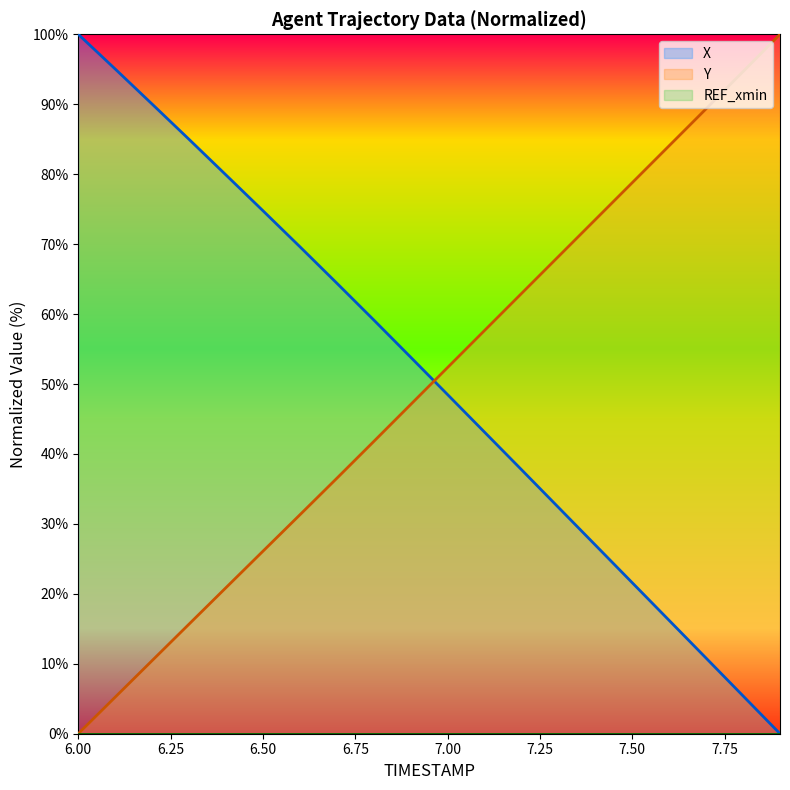

How many lines are shown in the chart?

3